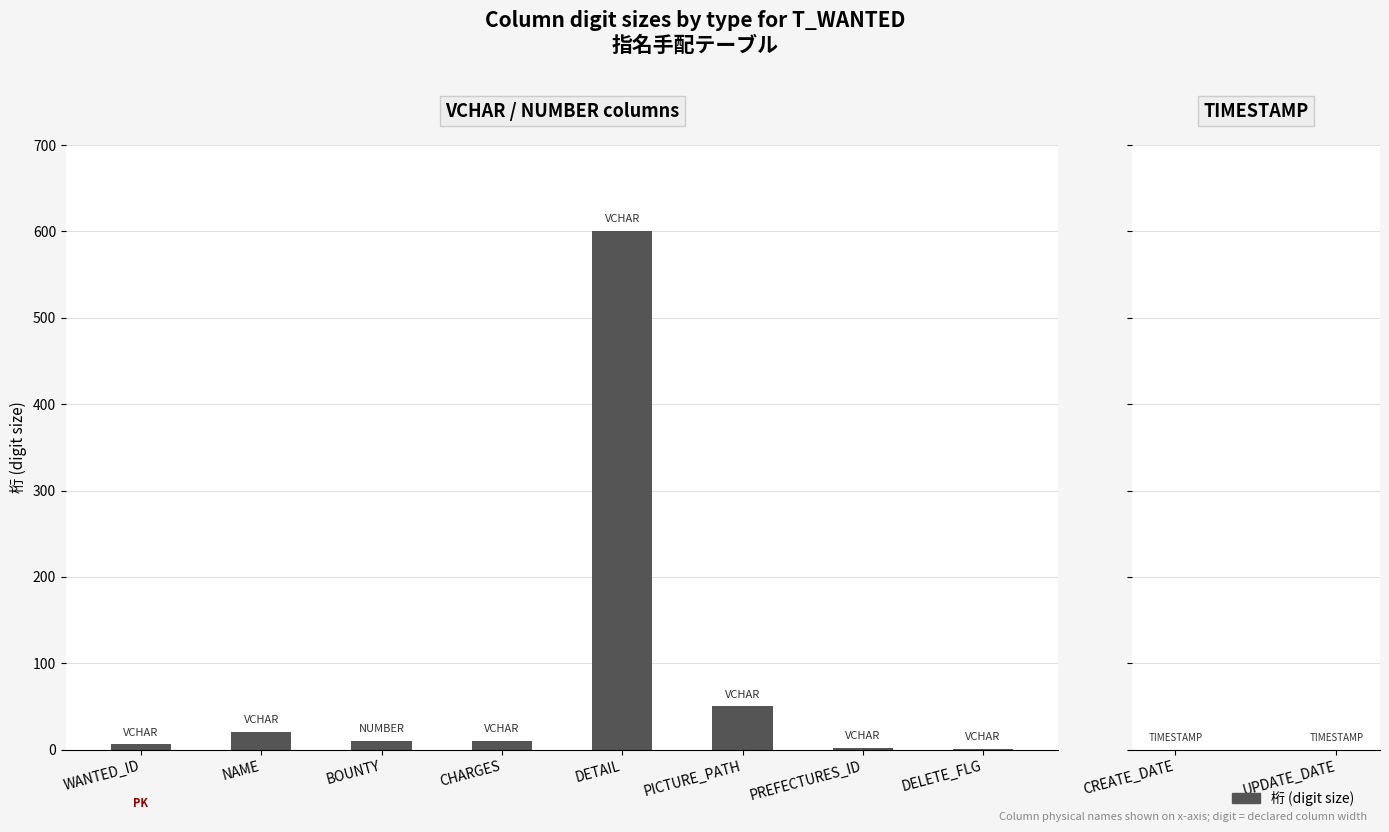

The value at WANTED_ID is 6. True or false?

True